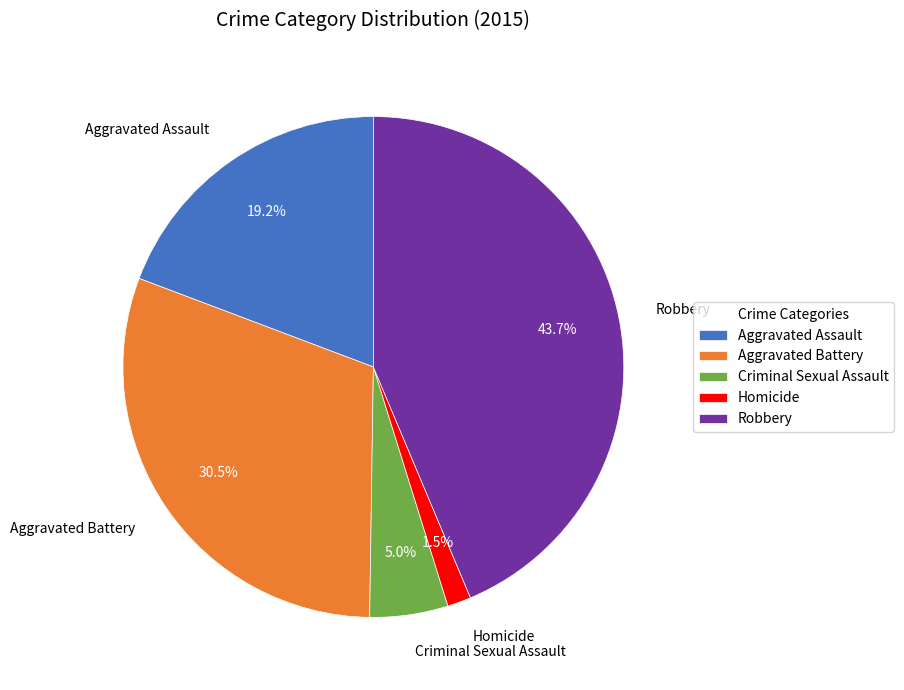

To the nearest percent, what portion does Criminal Sexual Assault represent?

5%